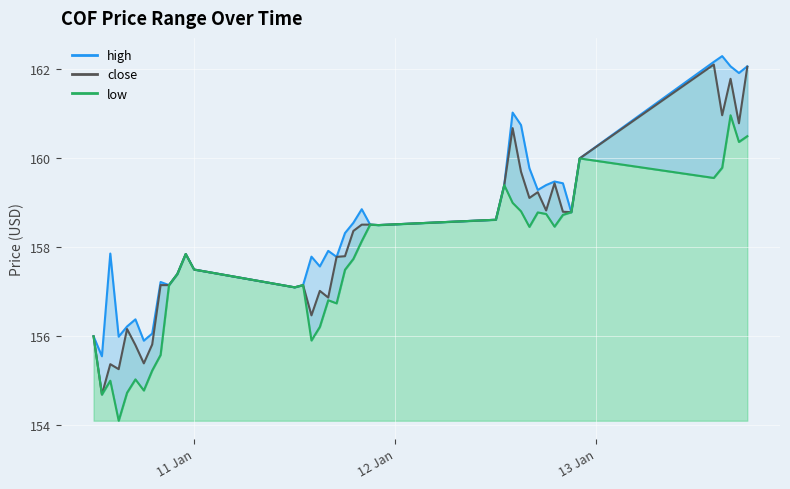

Which series has the largest range (max minus min)?

close